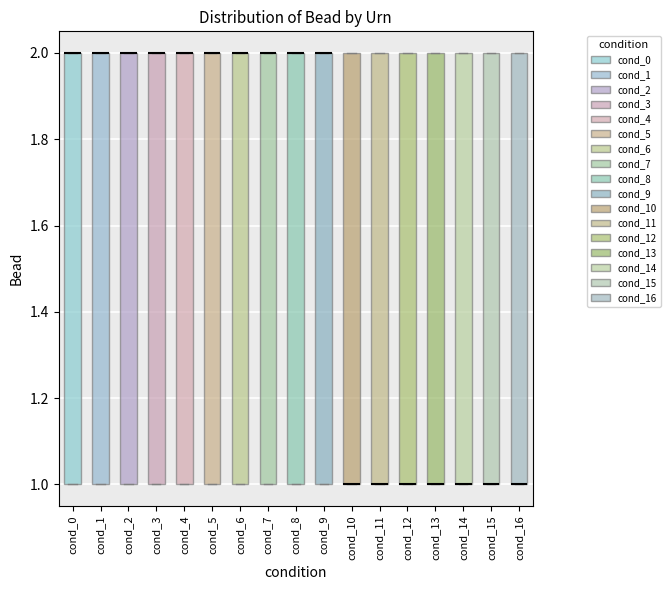

Where is the upper edge of the box for cond_14 on the y-axis? The values are not printed on the chart, so give them approximately, as read against the axis.

2